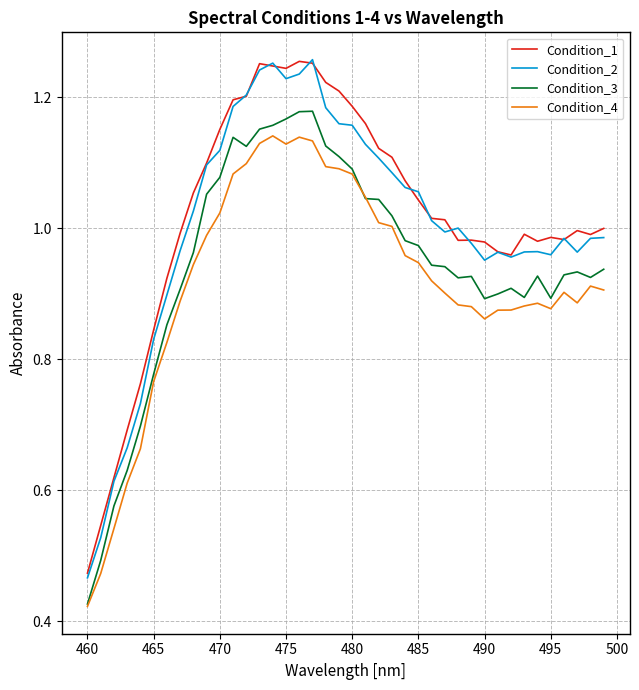

True or false: Condition_2 and Condition_3 cross at least once.

False